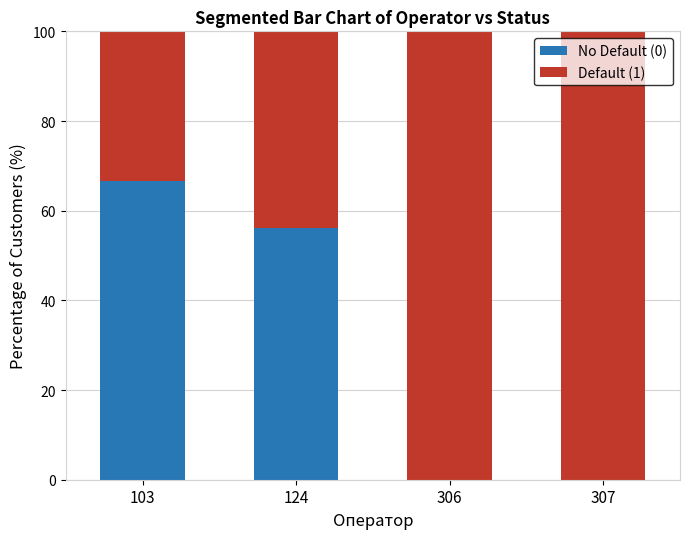

What is the total value across all series at 103?

100.0